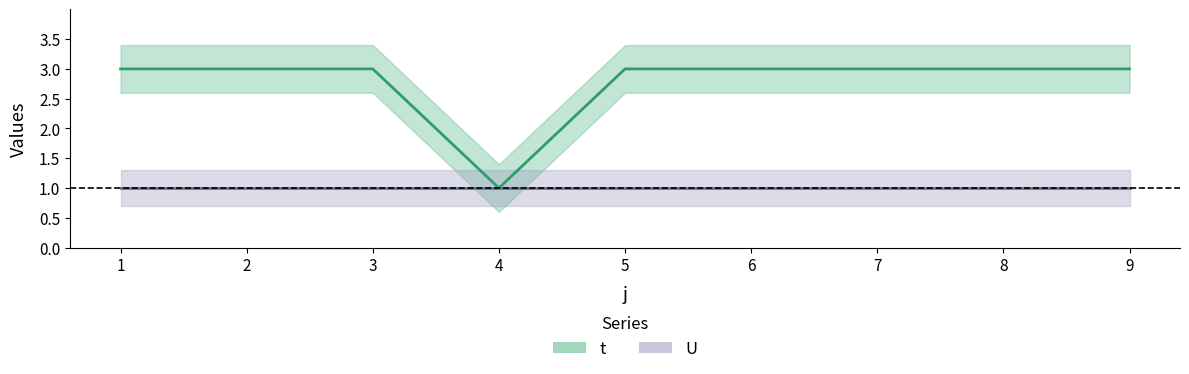

What is the sum of the values at 4 and 1?

4